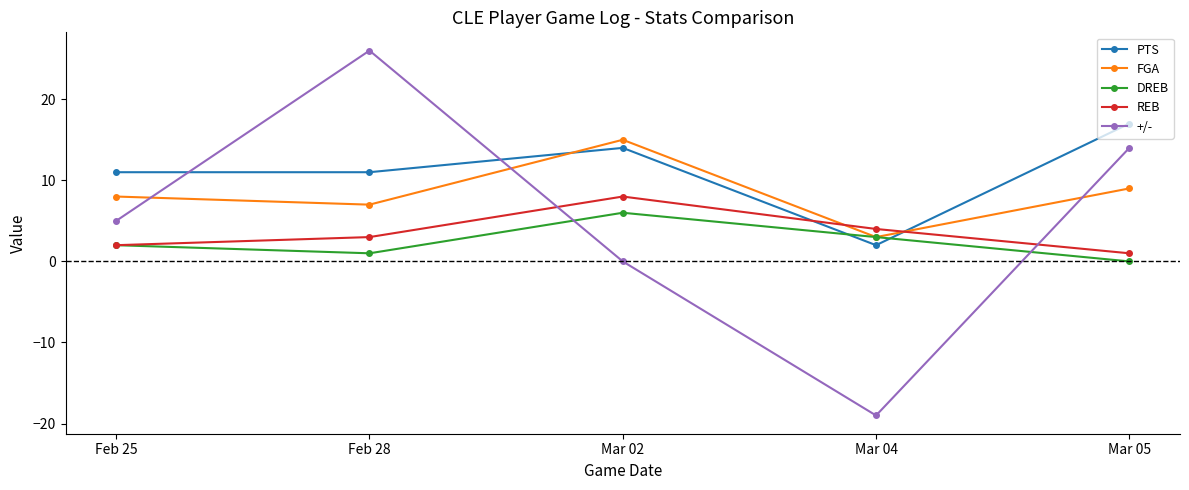

Reading left to right, what are all the values shown in this chart?

PTS: Feb 25=11	Feb 28=11	Mar 02=14	Mar 04=2	Mar 05=17
FGA: Feb 25=8	Feb 28=7	Mar 02=15	Mar 04=3	Mar 05=9
DREB: Feb 25=2	Feb 28=1	Mar 02=6	Mar 04=3	Mar 05=0
REB: Feb 25=2	Feb 28=3	Mar 02=8	Mar 04=4	Mar 05=1
+/-: Feb 25=5	Feb 28=26	Mar 02=0	Mar 04=-19	Mar 05=14